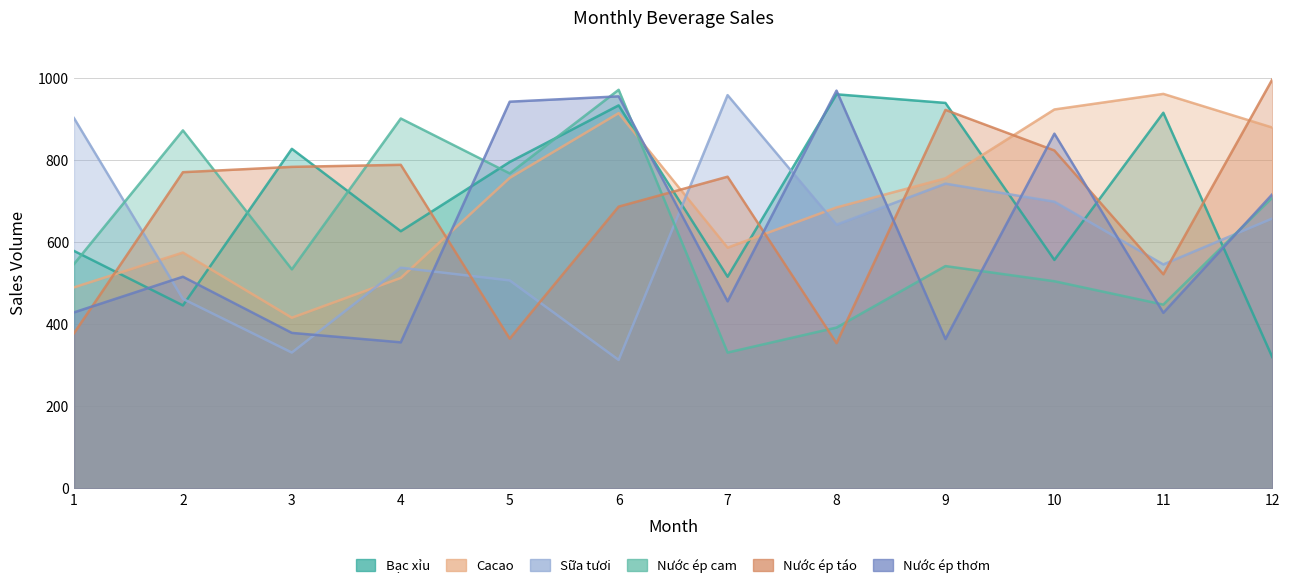

Reading right to left, list all the values displayed in this chart.

Bạc xỉu: 320	916	557	940	961	516	934	796	627	828	446	579
Cacao: 880	962	924	756	685	587	915	757	513	416	575	490
Sữa tươi: 658	546	699	743	643	959	313	507	538	331	462	903
Nước ép cam: 709	448	505	542	392	331	972	768	902	534	873	547
Nước ép táo: 997	522	824	923	354	760	687	365	789	784	771	378
Nước ép thơm: 717	428	865	364	970	456	956	943	356	379	516	429